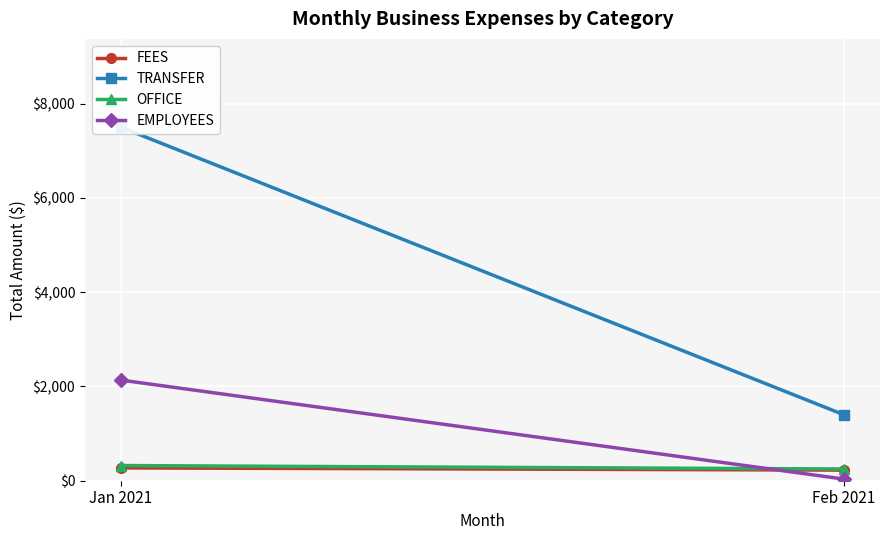

What is the difference between the EMPLOYEES values at Feb 2021 and Jan 2021?

2100